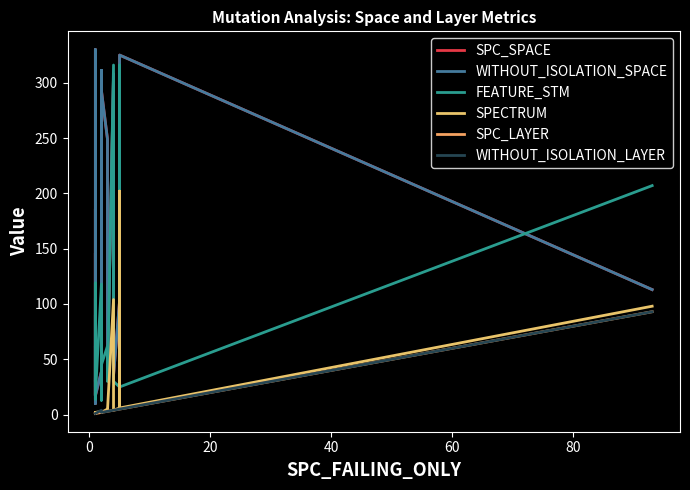

What is the total value across all series at 13?

603